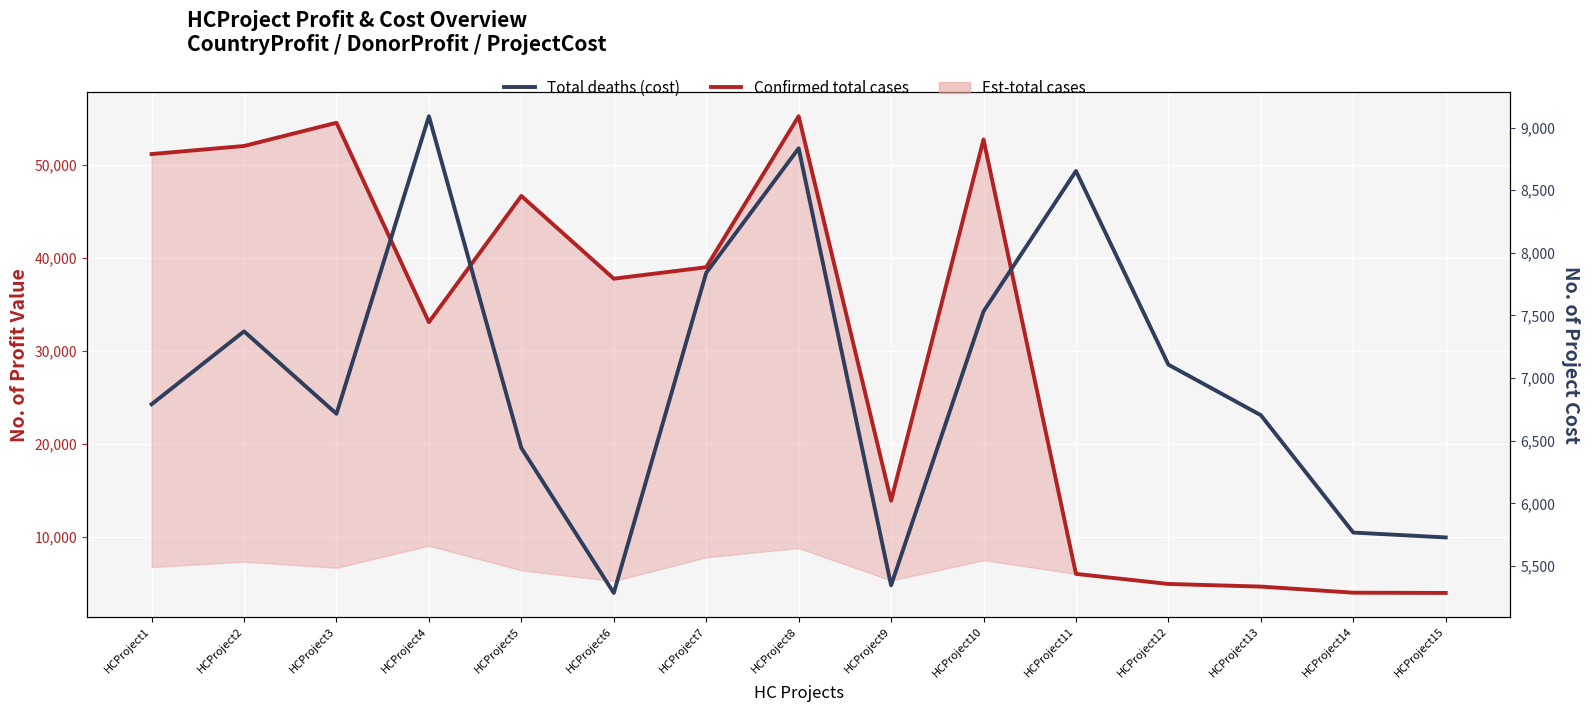

At which label is Confirmed total cases closest to 29633?

HCProject4